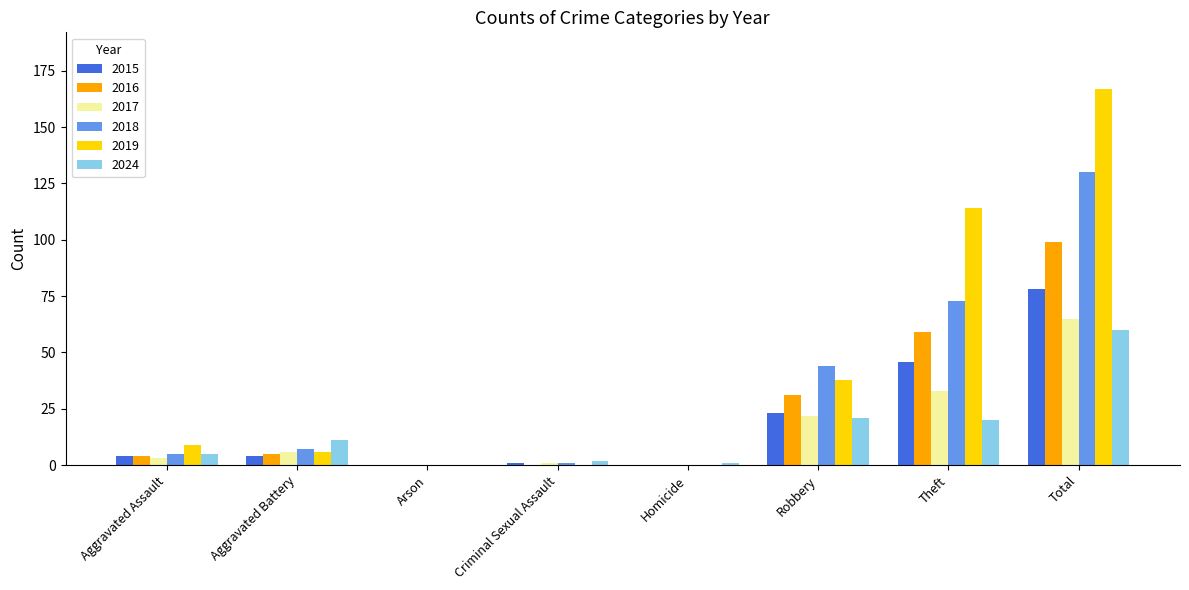

What is the sum of the 2024 values at Aggravated Battery and Robbery?

32